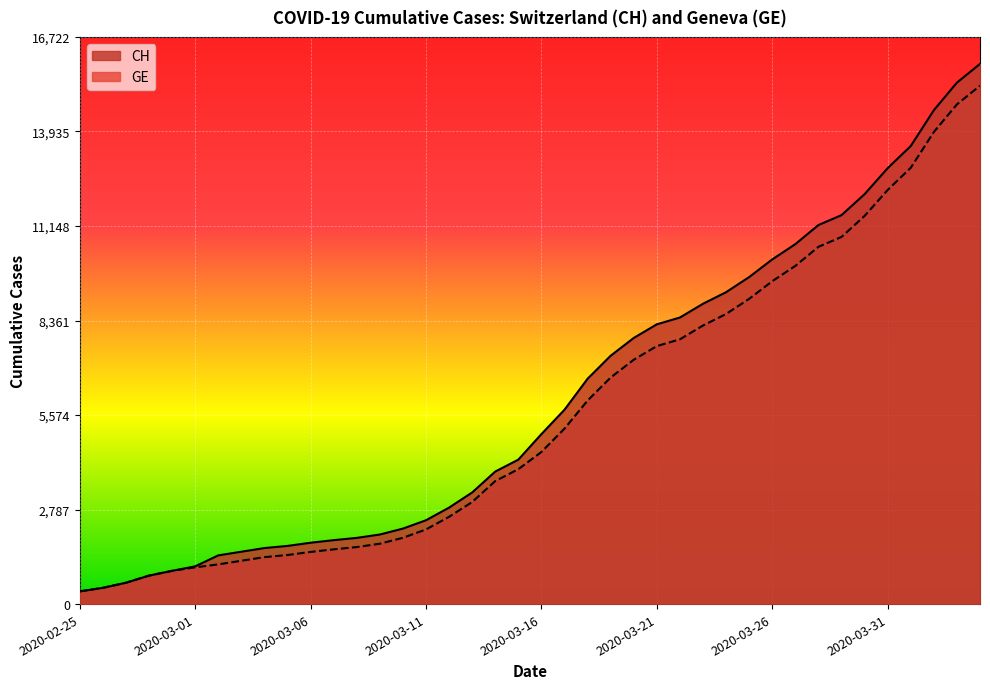

How many data points in CH are less than 5012?

20